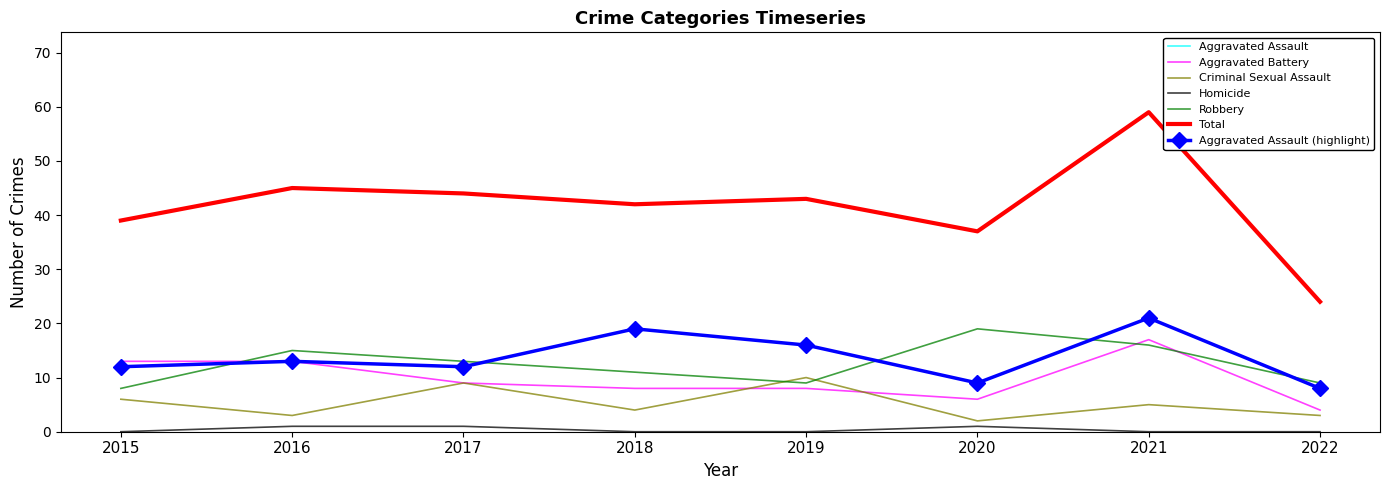

What is the lowest value of the Criminal Sexual Assault series?

2